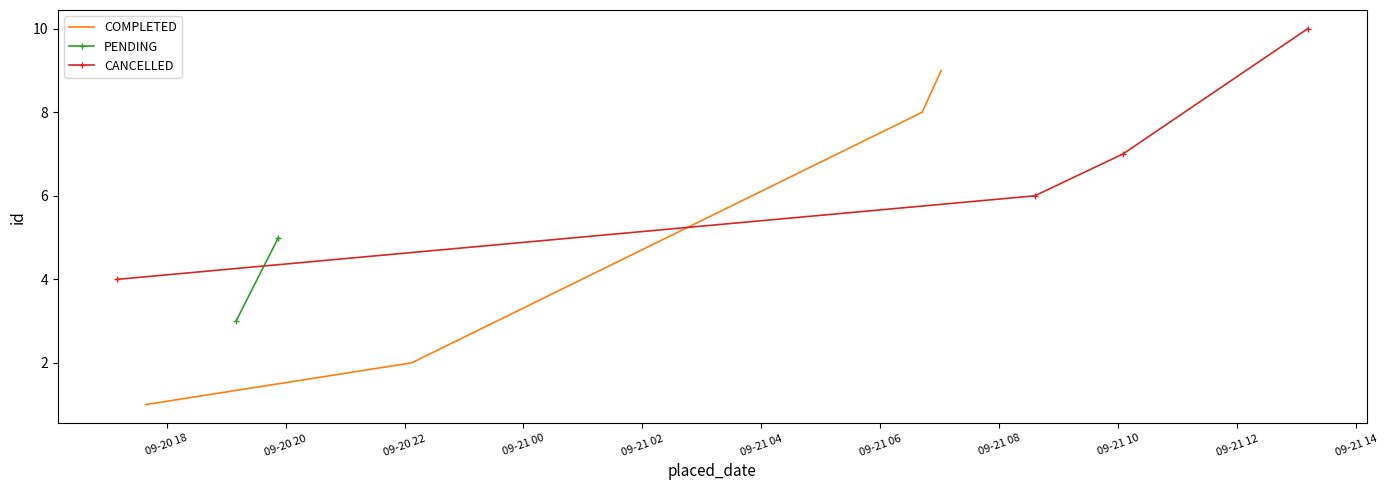

How many values in the COMPLETED series are below 8?

2